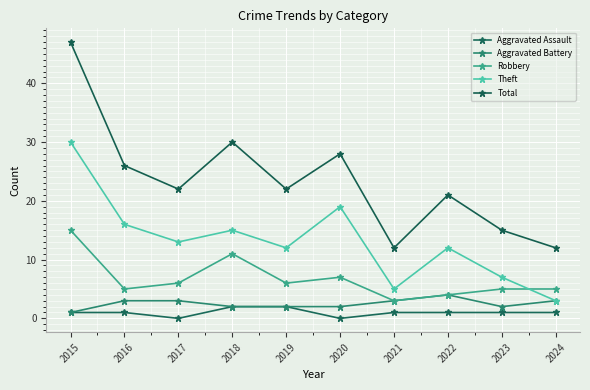

Is it true that Aggravated Assault equals 0 at 2017?

True